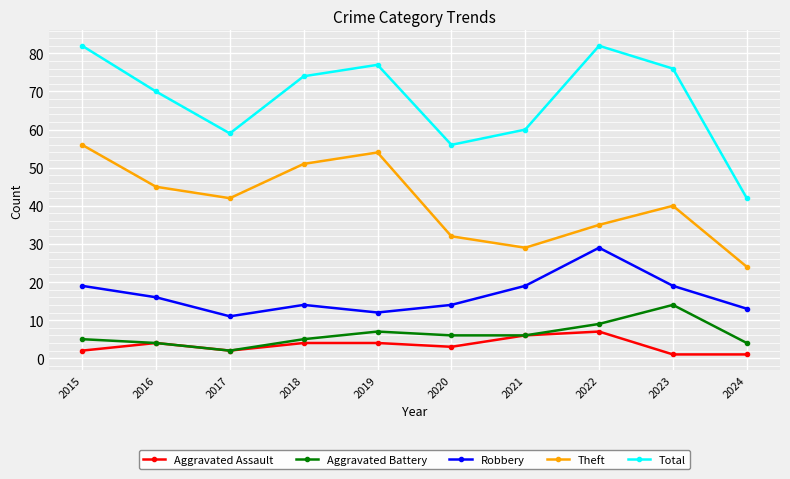

Which series changed the most between 2017 and 2023?

Total